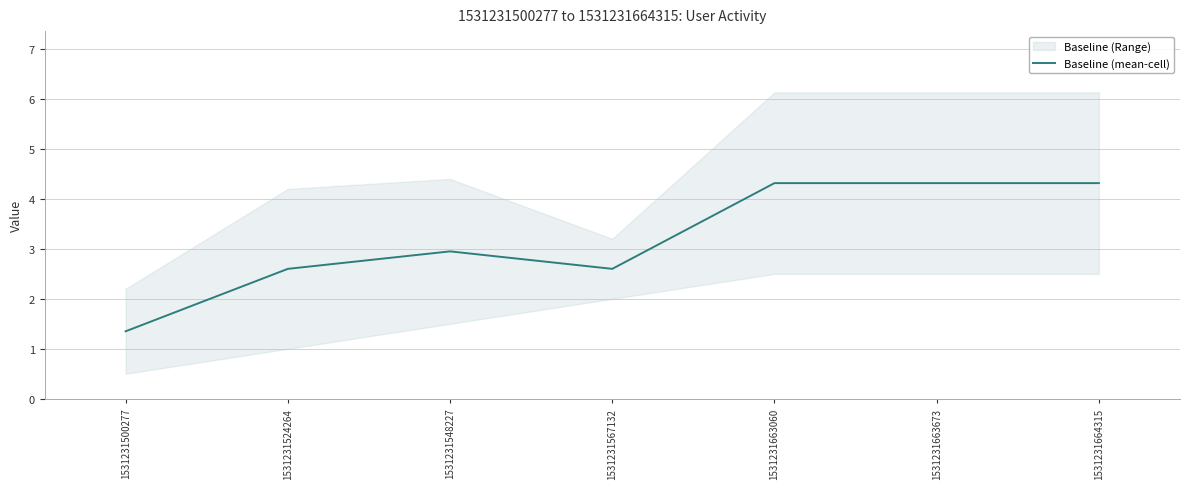

Read the value at 1531231664315.

4.3